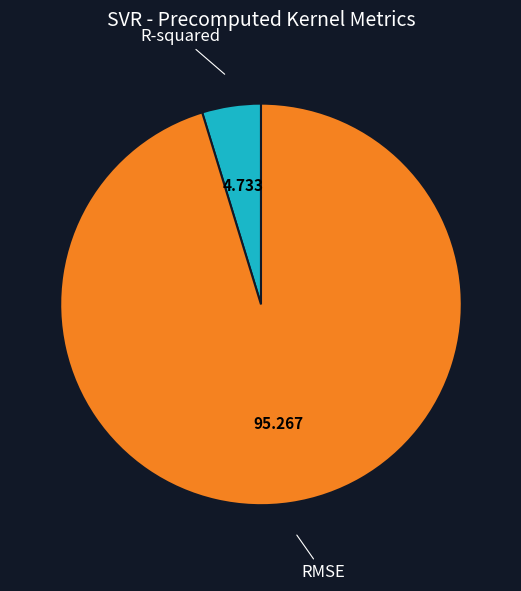

Is there any slice that represents more than half of the pie?

Yes